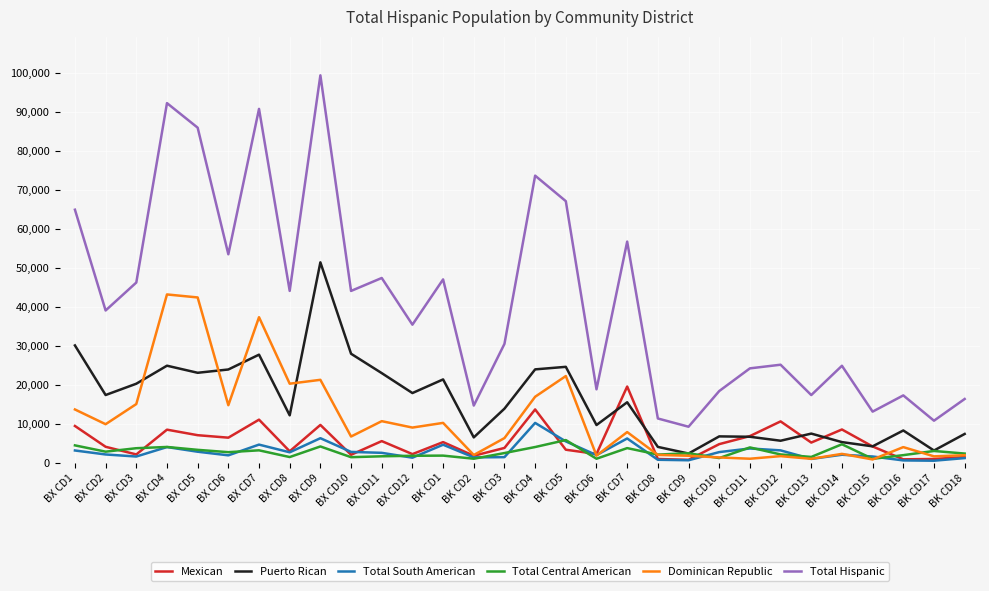

In Mexican, how many points are higher than both neighbors (excluding endpoints)?

9